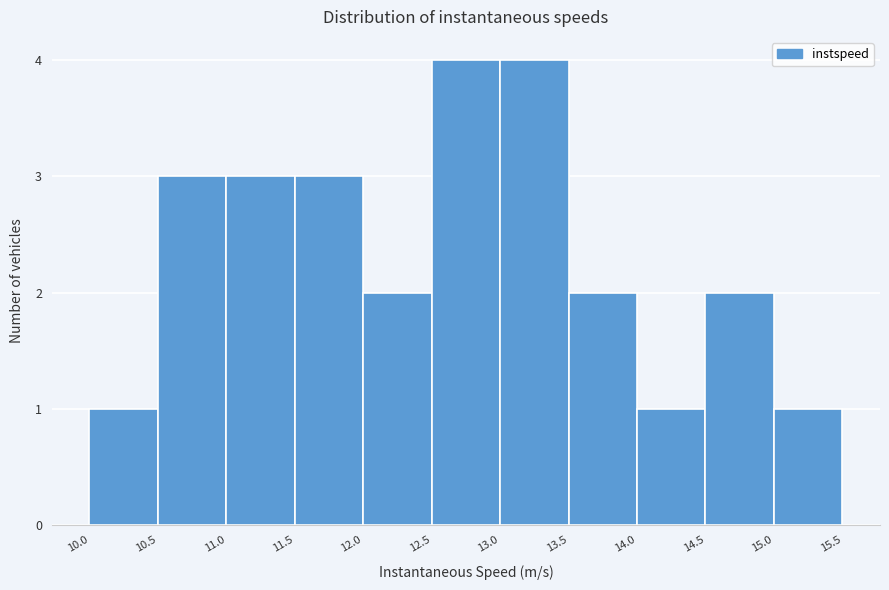

Reading left to right, list every bar in this chart as the range it spans on the x-axis followed by its height. The values are not printed on the chart, so give them approximately, as read against the axis.

10.0 to 10.5: 1
10.5 to 11.0: 3
11.0 to 11.5: 3
11.5 to 12.0: 3
12.0 to 12.5: 2
12.5 to 13.0: 4
13.0 to 13.5: 4
13.5 to 14.0: 2
14.0 to 14.5: 1
14.5 to 15.0: 2
15.0 to 15.5: 1